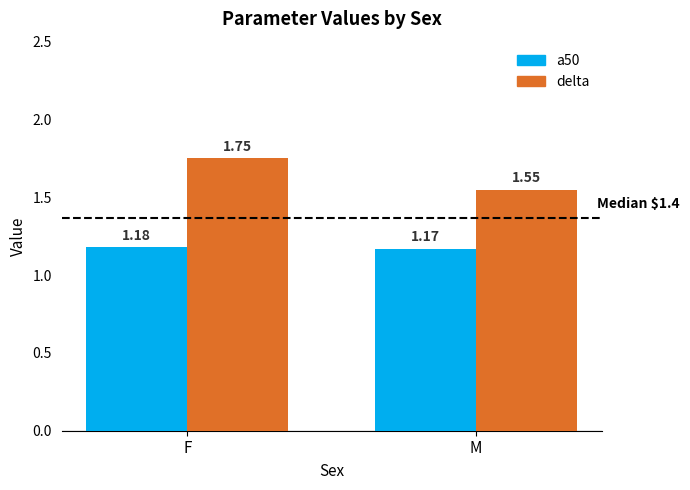

Which label corresponds to the largest value in the chart?

F